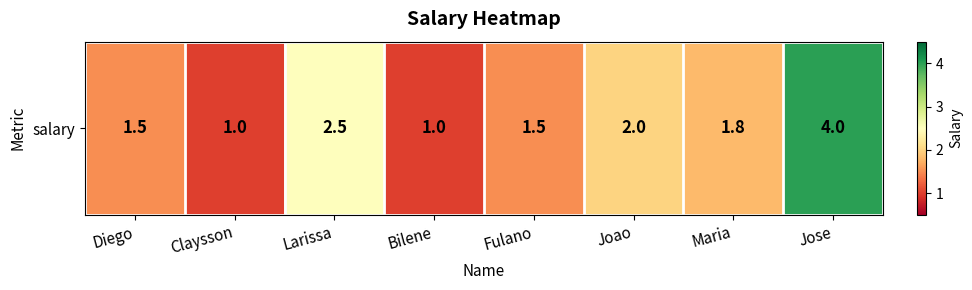

How many categories are shown in the chart?

8